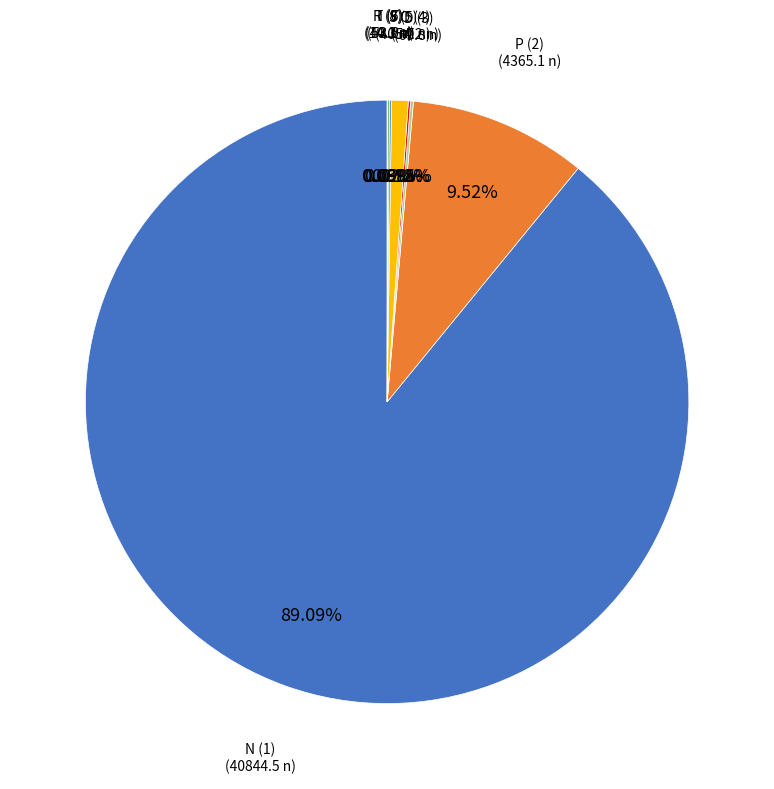

Is there a majority slice in this chart?

Yes